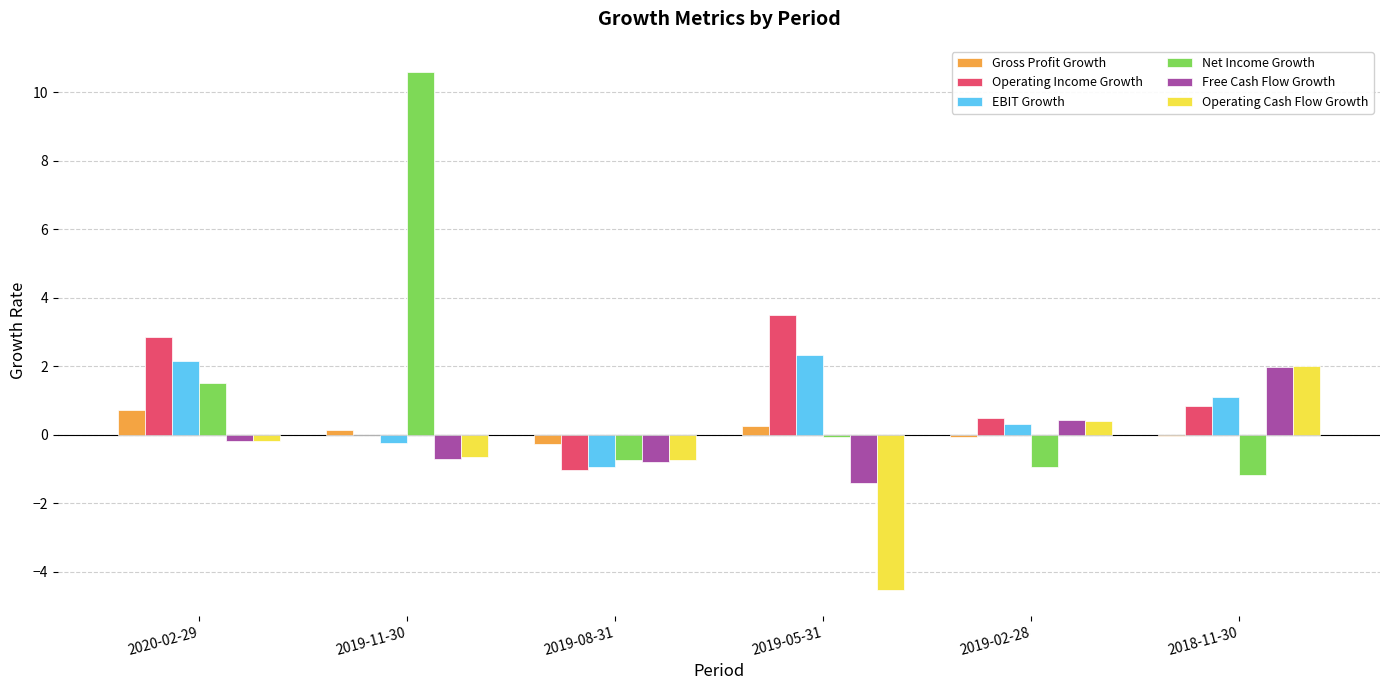

At which category is the sum across all series the highest?

2019-11-30